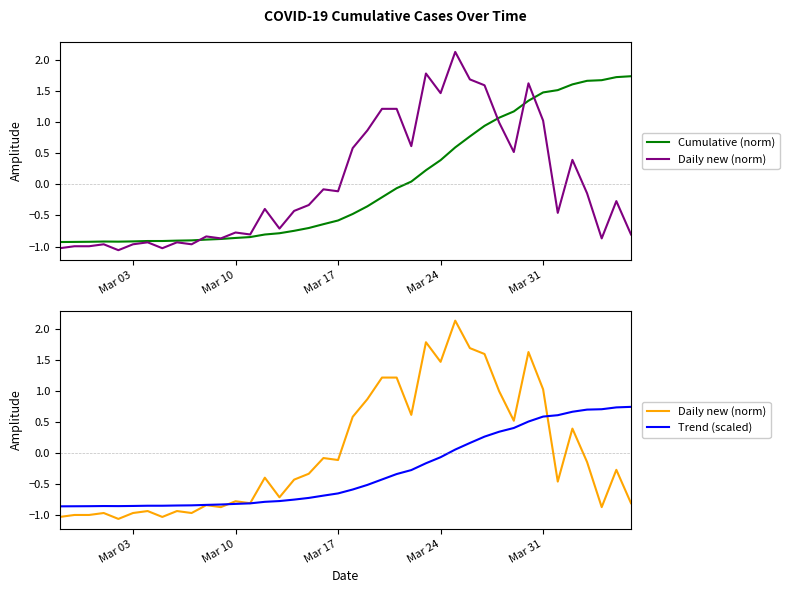

Is this an area chart (filled region under the line)?

No